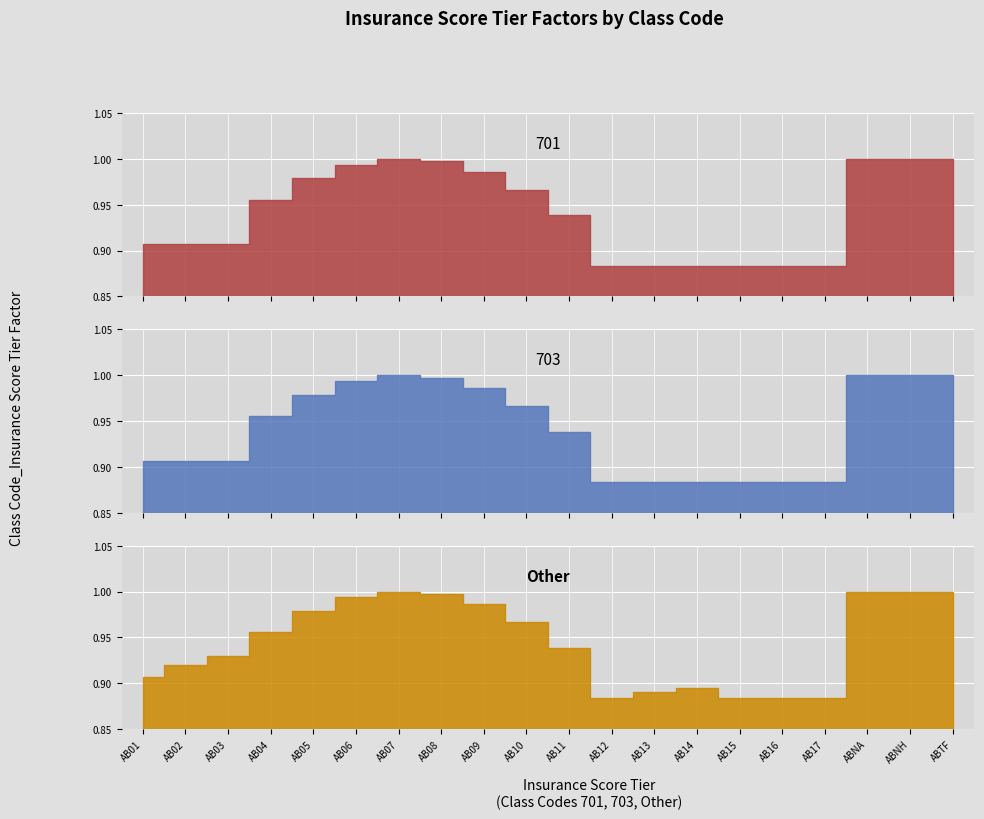

Reading left to right, list all the values displayed in this chart.

701: AB01=0.9	AB02=0.9	AB03=0.9	AB04=1.0	AB05=1.0	AB06=1.0	AB07=1.0	AB08=1.0	AB09=1.0	AB10=1.0	AB11=0.9	AB12=0.9	AB13=0.9	AB14=0.9	AB15=0.9	AB16=0.9	AB17=0.9	ABNA=1.0	ABNH=1.0	ABTF=1.0
703: AB01=0.9	AB02=0.9	AB03=0.9	AB04=1.0	AB05=1.0	AB06=1.0	AB07=1.0	AB08=1.0	AB09=1.0	AB10=1.0	AB11=0.9	AB12=0.9	AB13=0.9	AB14=0.9	AB15=0.9	AB16=0.9	AB17=0.9	ABNA=1.0	ABNH=1.0	ABTF=1.0
Other: AB01=0.9	AB02=0.9	AB03=0.9	AB04=1.0	AB05=1.0	AB06=1.0	AB07=1.0	AB08=1.0	AB09=1.0	AB10=1.0	AB11=0.9	AB12=0.9	AB13=0.9	AB14=0.9	AB15=0.9	AB16=0.9	AB17=0.9	ABNA=1.0	ABNH=1.0	ABTF=1.0